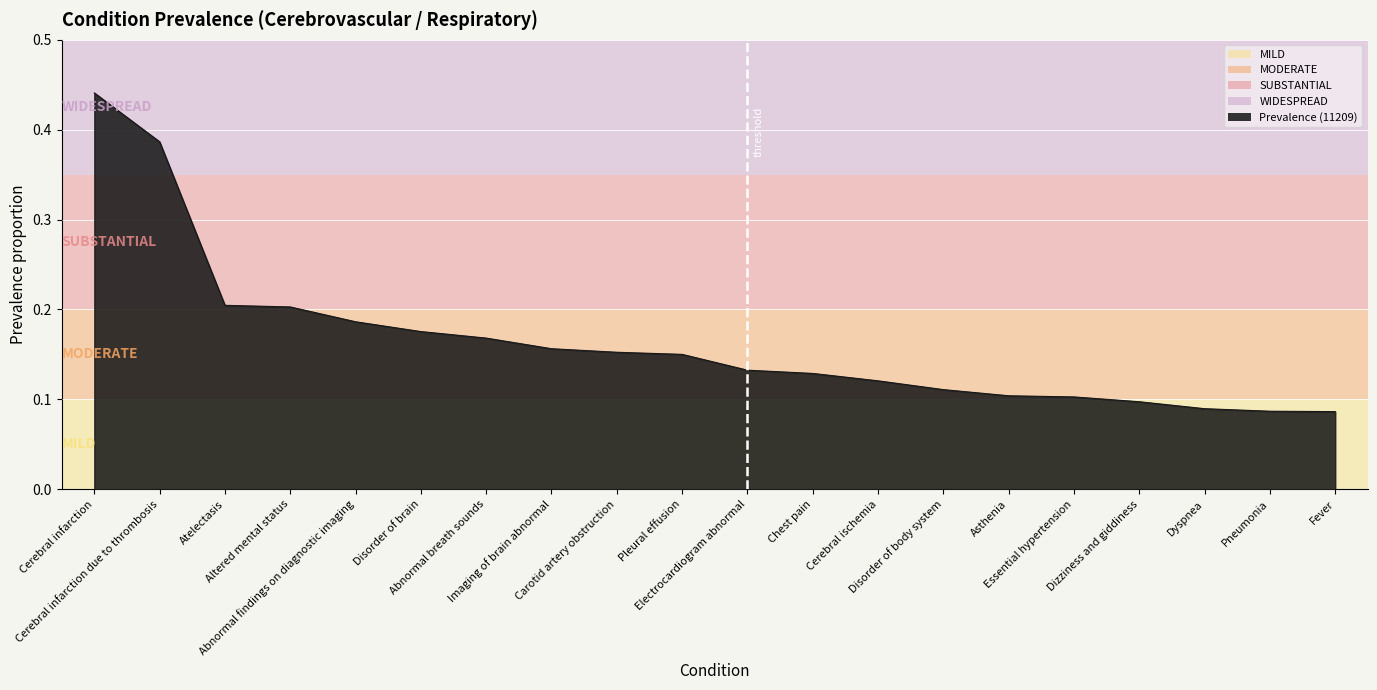

The chart shows a value of 0.1 at Dizziness and giddiness. True or false?

True